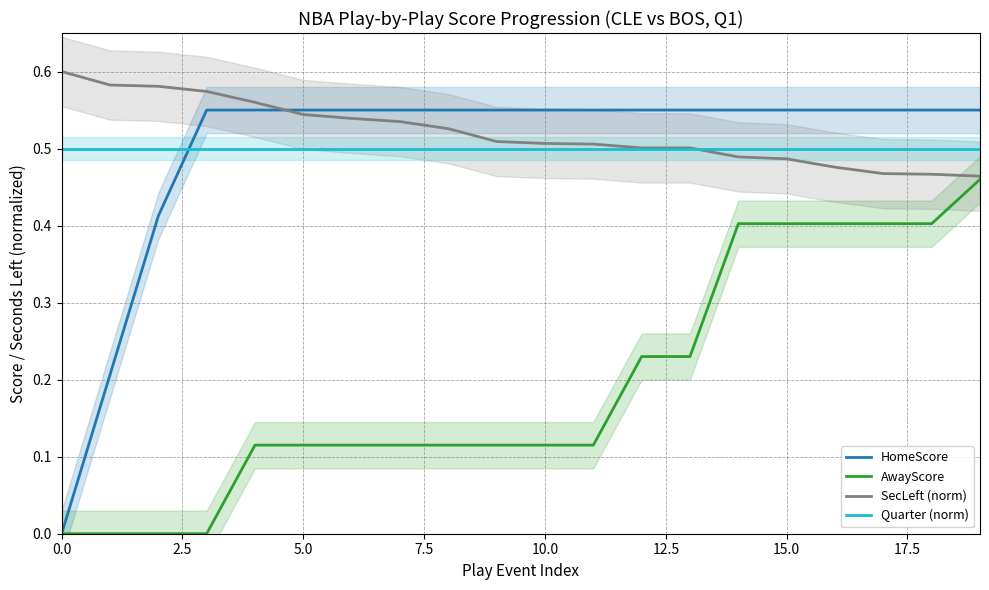

True or false: HomeScore has more than 2 points higher than both neighbors.

False